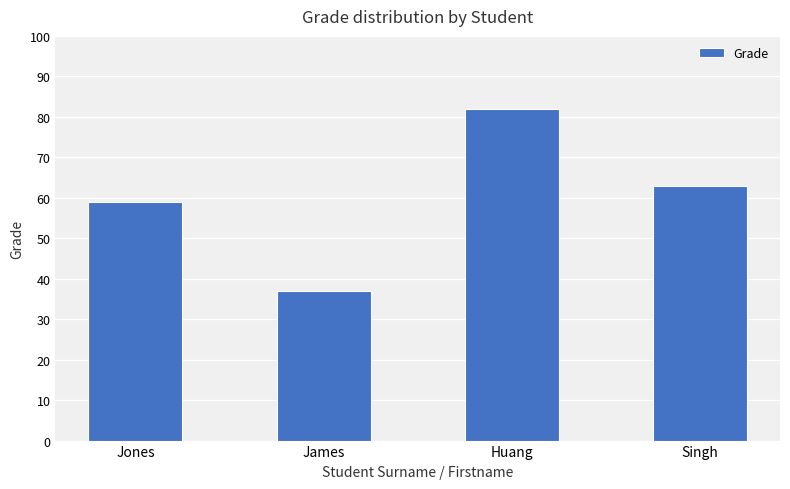

Approximately how many times larger is the value at James compared to Huang?

0.5